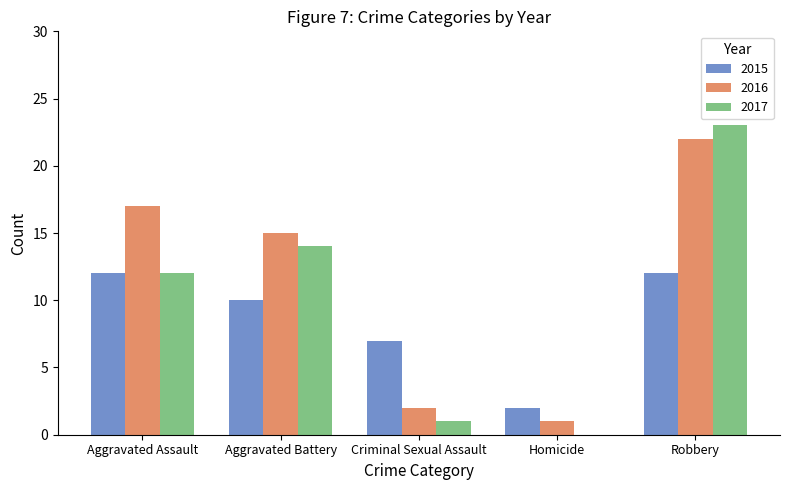

Reading left to right, extract all data points from this chart.

2015: Aggravated Assault=12	Aggravated Battery=10	Criminal Sexual Assault=7	Homicide=2	Robbery=12
2016: Aggravated Assault=17	Aggravated Battery=15	Criminal Sexual Assault=2	Homicide=1	Robbery=22
2017: Aggravated Assault=12	Aggravated Battery=14	Criminal Sexual Assault=1	Homicide=0	Robbery=23